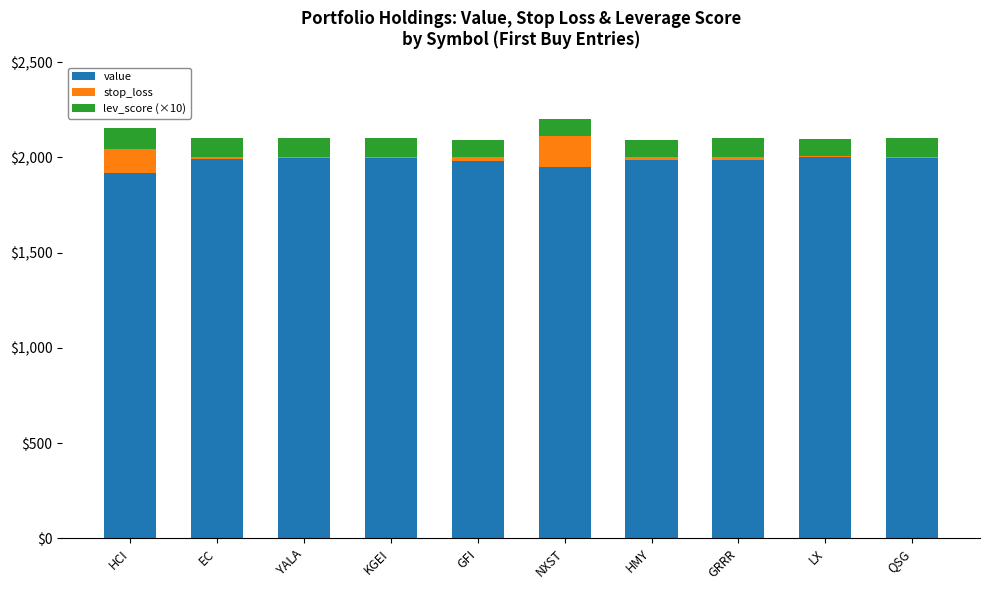

What is the maximum value for value?

1999.4